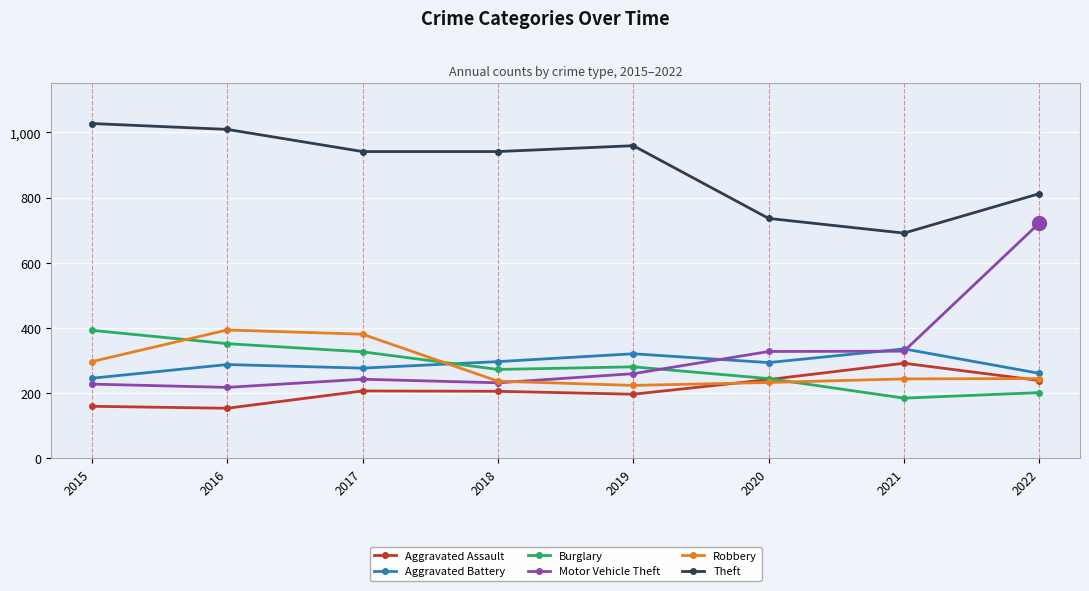

How many categories are shown in the chart?

8